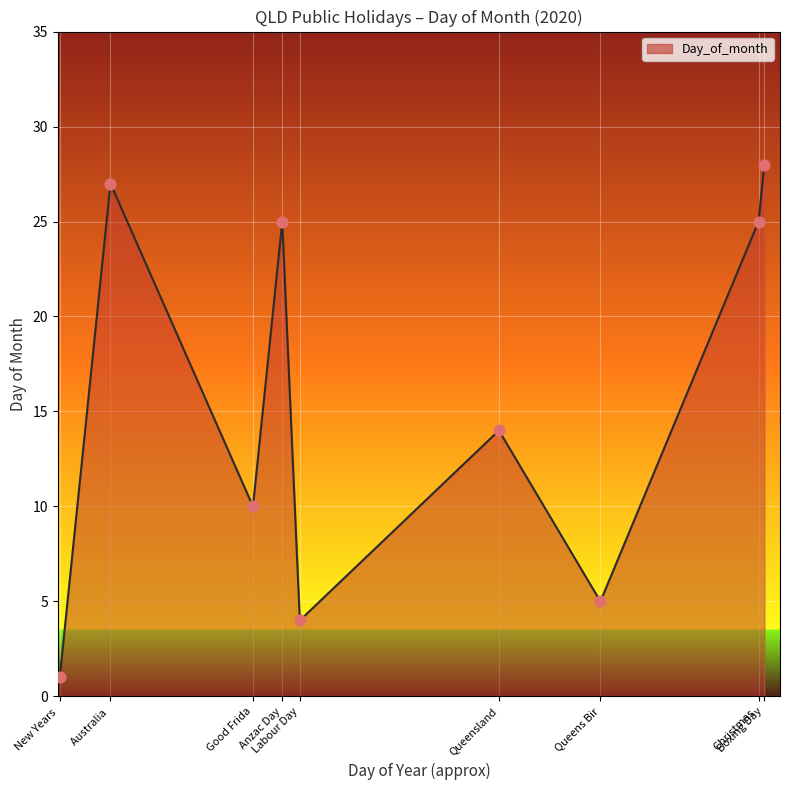

What is the difference between the maximum and minimum values?

27